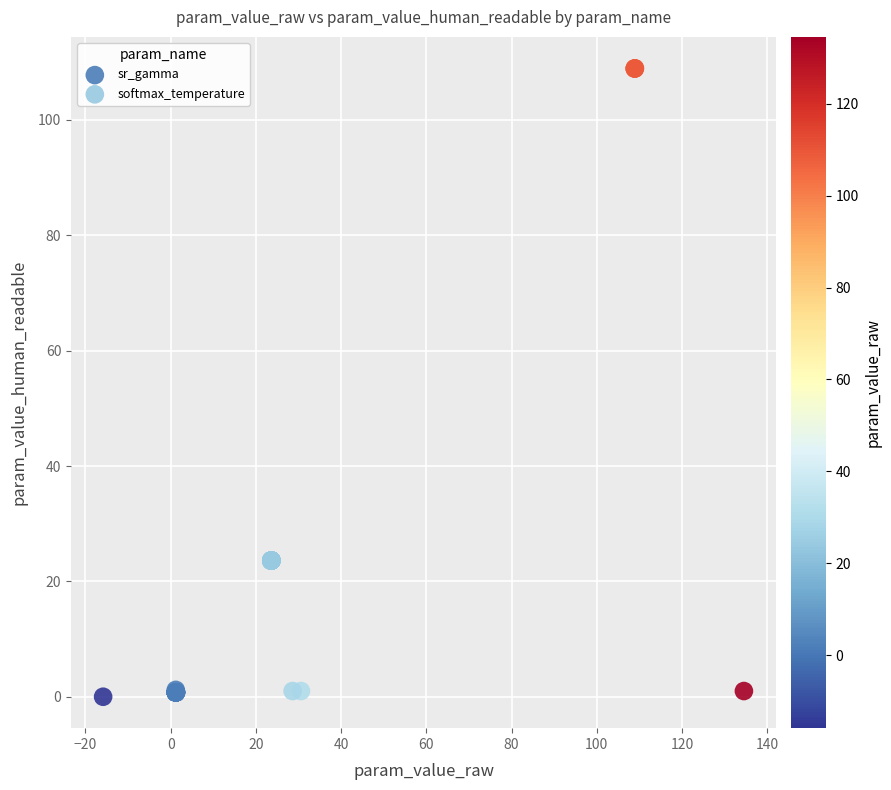

What are all the series names shown in the legend?

sr_gamma, softmax_temperature